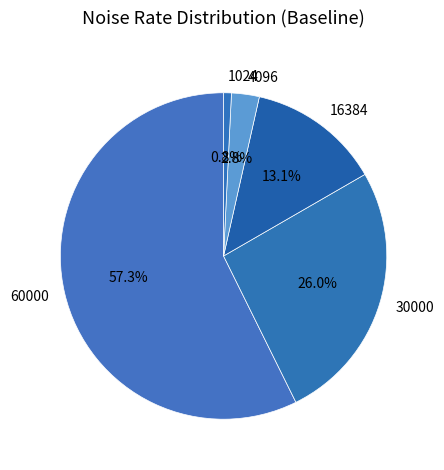

How many segments does this pie chart have?

5